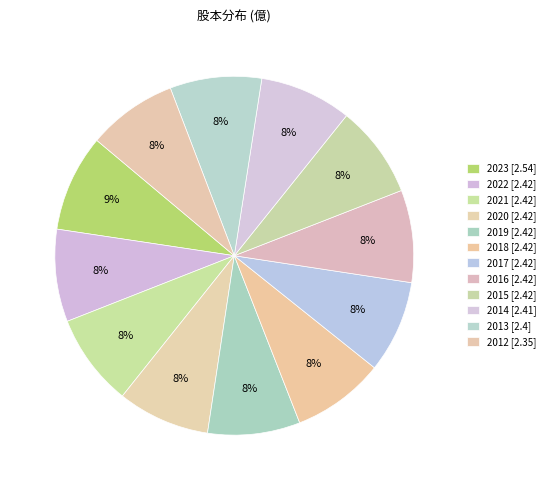

Between 2013 and 2015, which is larger?

2015